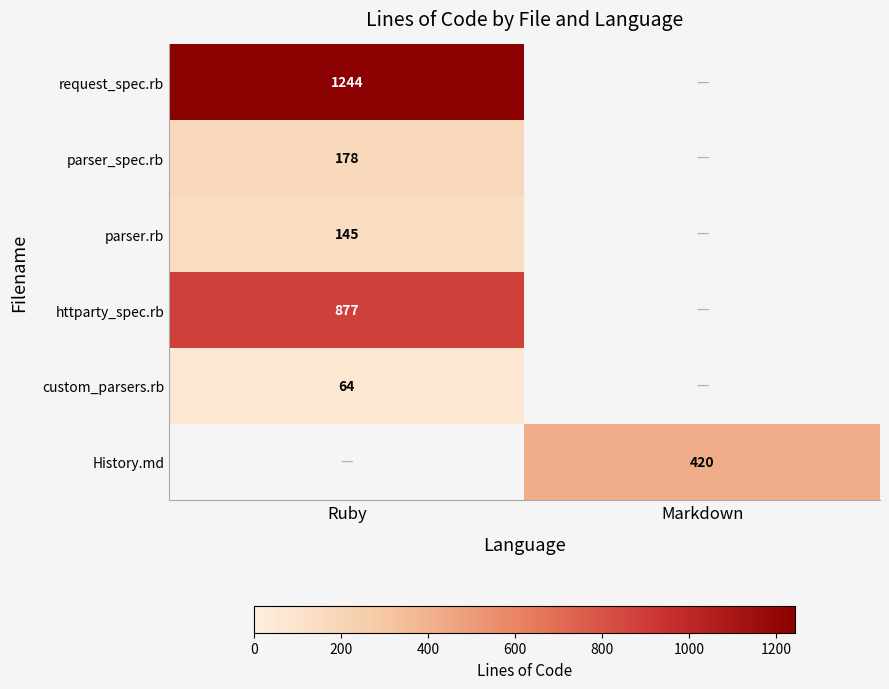

Is the value of request_spec.rb at Ruby greater than the value of parser_spec.rb at Ruby?

Yes